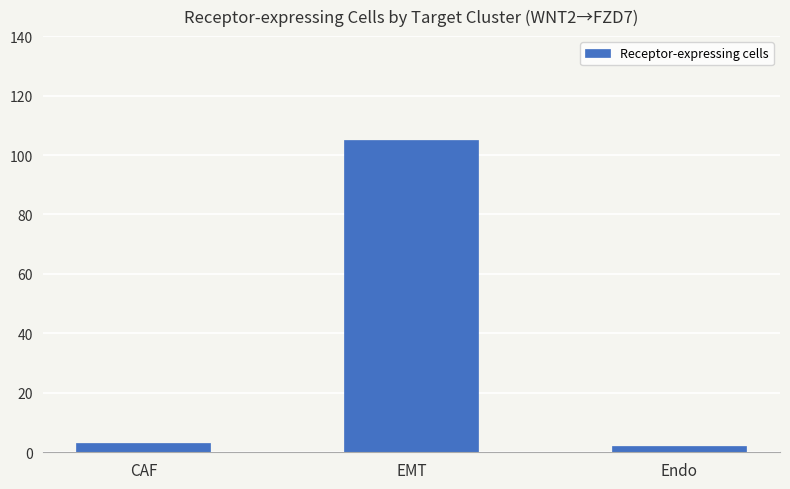

What position from the left is EMT?

2